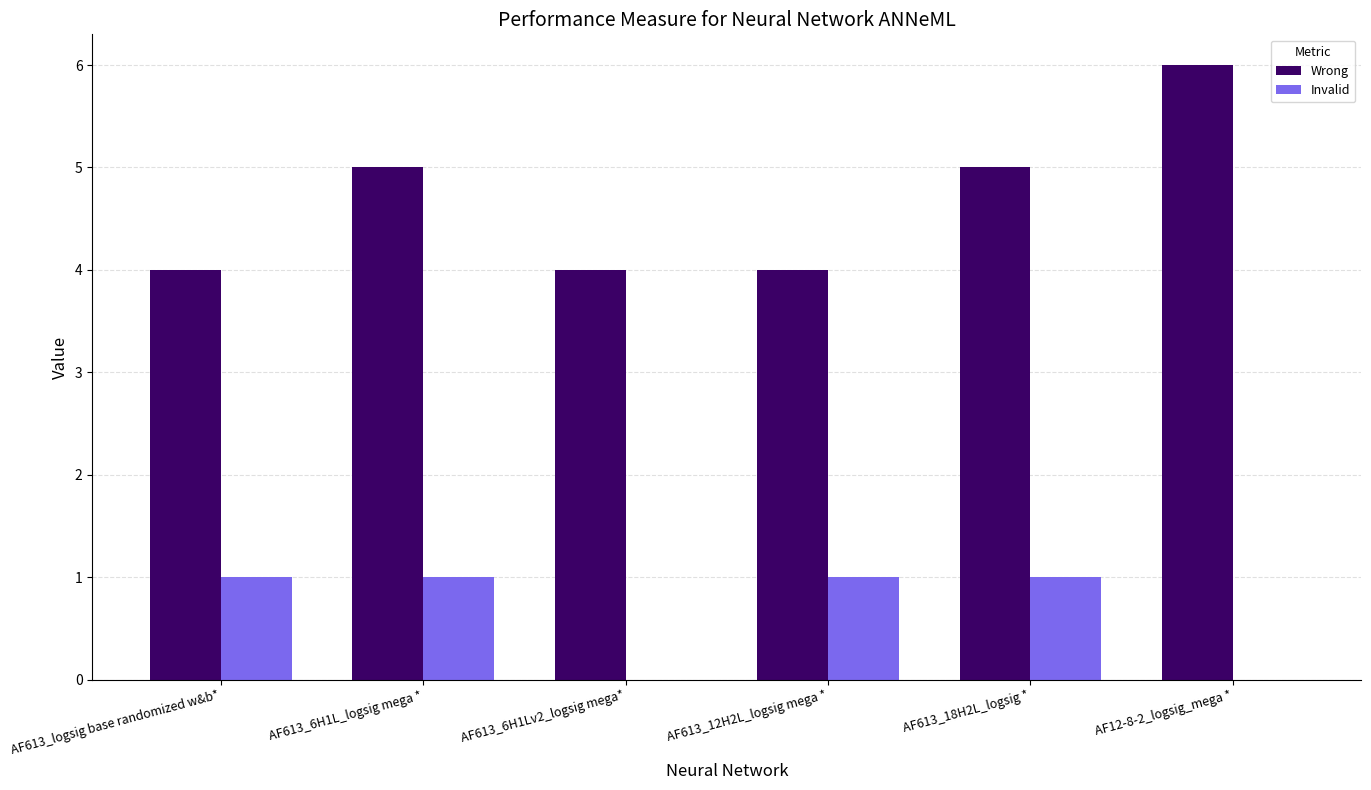

What is the total value across all series at AF12-8-2_logsig_mega *?

6